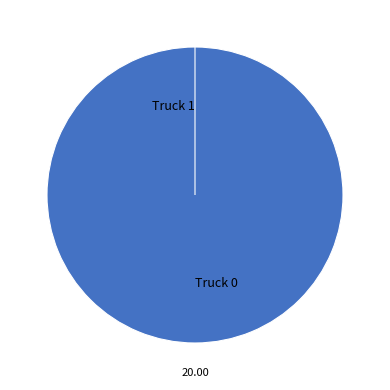

Do Truck 1 and Truck 0 together represent more than half of the pie?

Yes